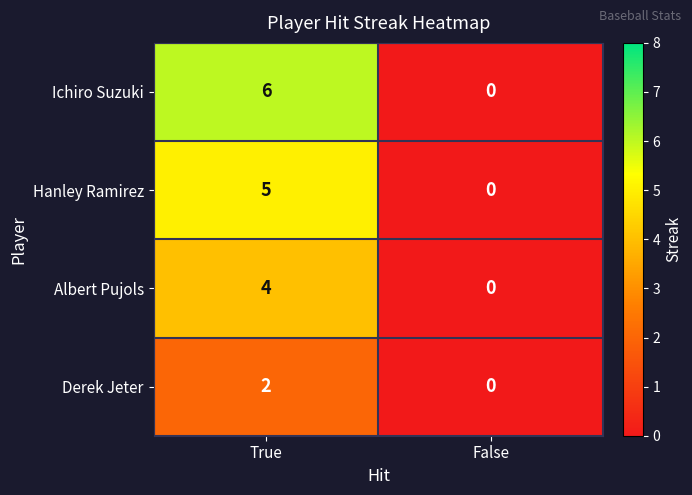

Reading left to right, transcribe all the data shown in this chart.

Ichiro Suzuki: 6	0
Hanley Ramirez: 5	0
Albert Pujols: 4	0
Derek Jeter: 2	0